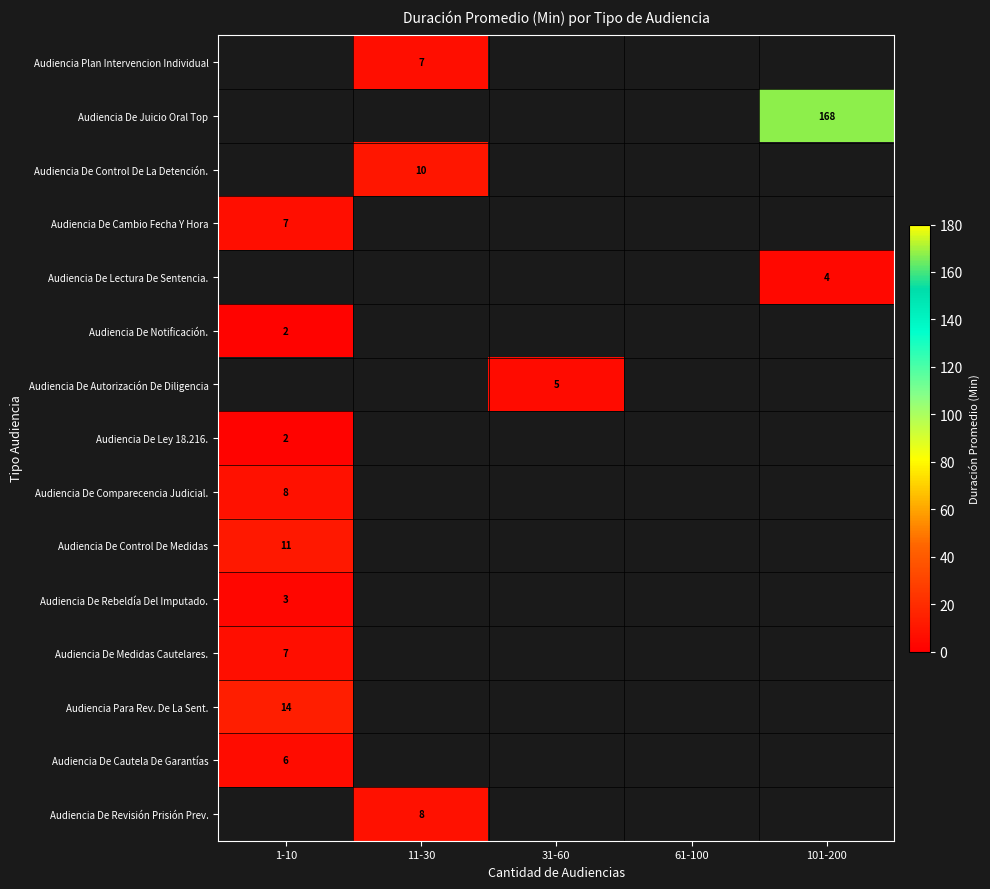

Which category has the lowest value across all series?

1-10